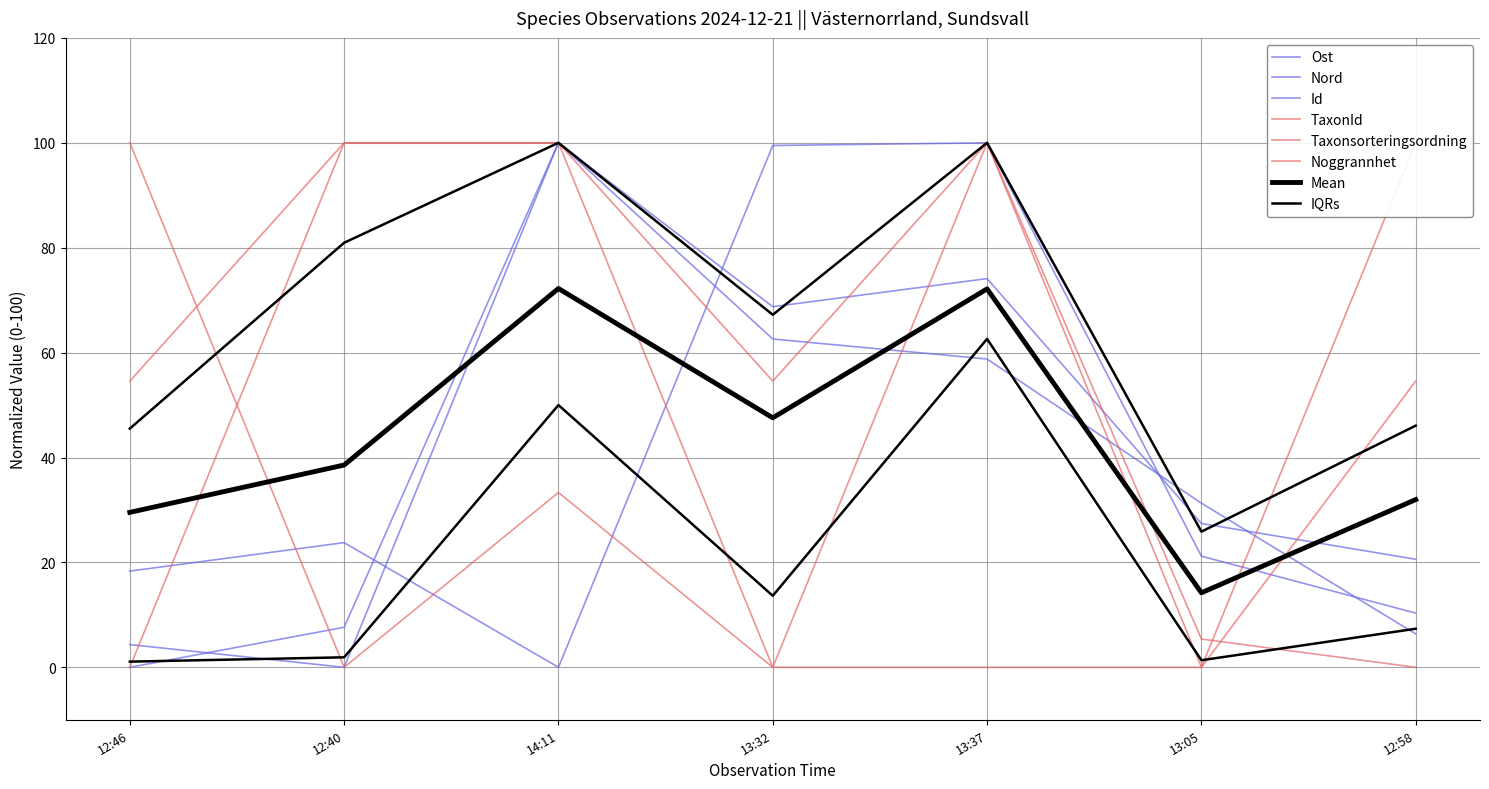

Between which two adjacent categories do Id and Ost first intersect?

12:46 and 12:40